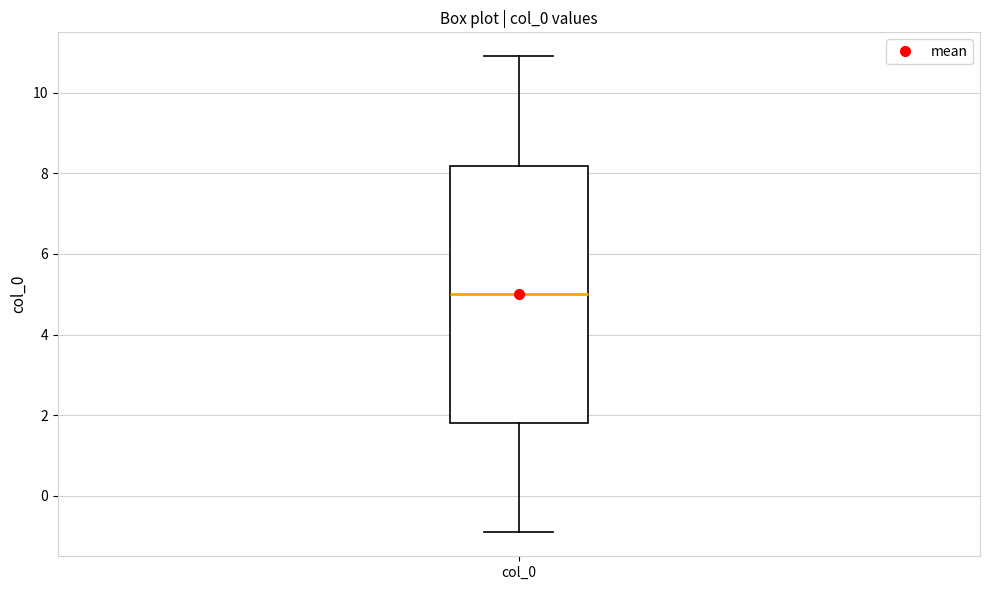

Where is the upper edge of the box for col_0 on the y-axis? The values are not printed on the chart, so give them approximately, as read against the axis.

8.2